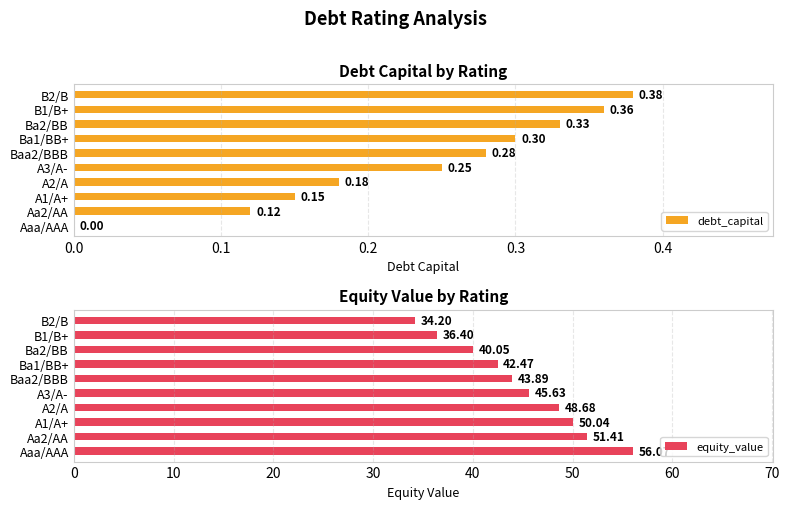

What is the difference between the equity_value values at Aaa/AAA and Aa2/AA?

4.7